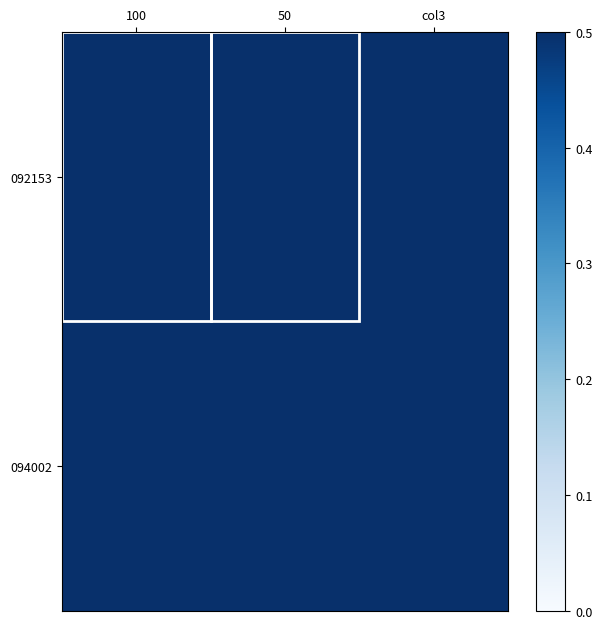

Reading left to right, transcribe all the data shown in this chart.

092153: 100=1.2	50=1.2	col3=1.2
094002: 100=1.2	50=1.1	col3=1.2